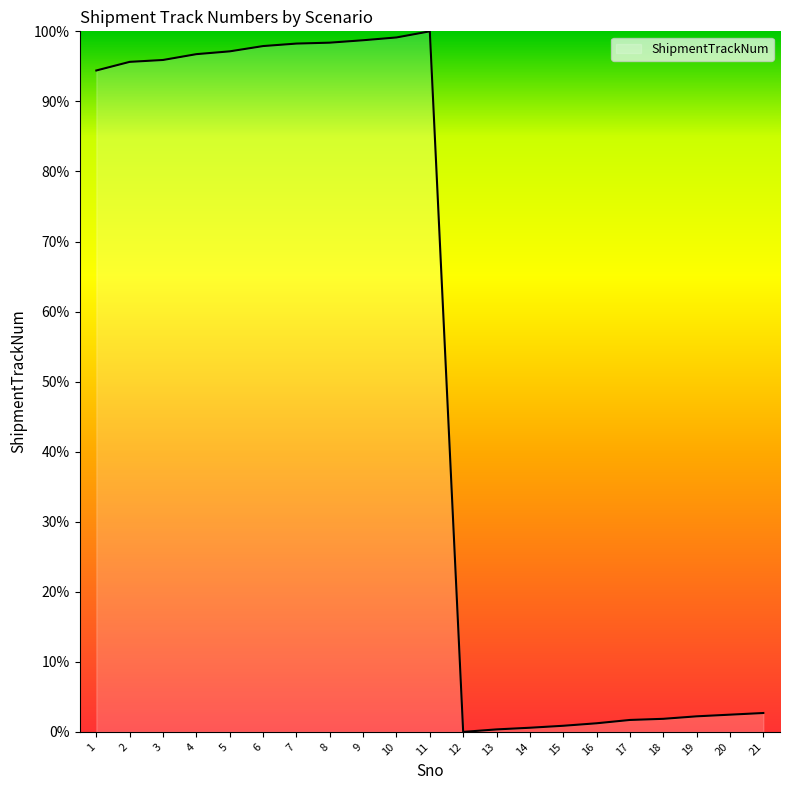

What value does the data have at 19?

2.2